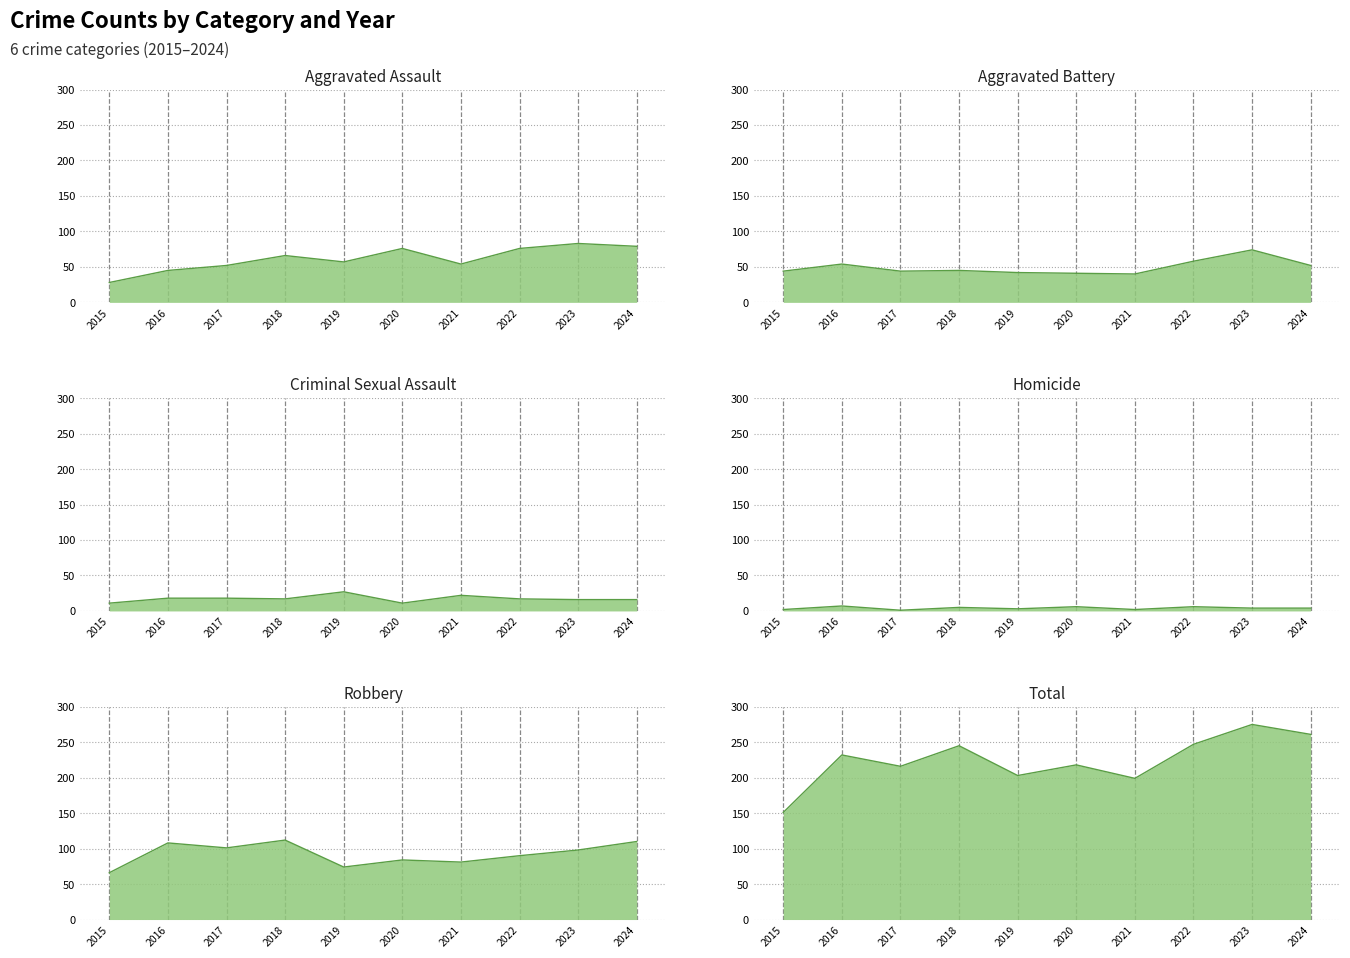

Reading right to left, what are all the values shown in this chart?

Aggravated Assault: 79	83	76	54	76	57	66	52	45	28
Aggravated Battery: 52	74	58	40	41	42	45	44	54	44
Criminal Sexual Assault: 16	16	17	22	11	27	17	18	18	11
Homicide: 4	4	6	2	6	3	5	1	7	2
Robbery: 110	98	90	81	84	74	112	101	108	66
Total: 261	275	247	199	218	203	245	216	232	151